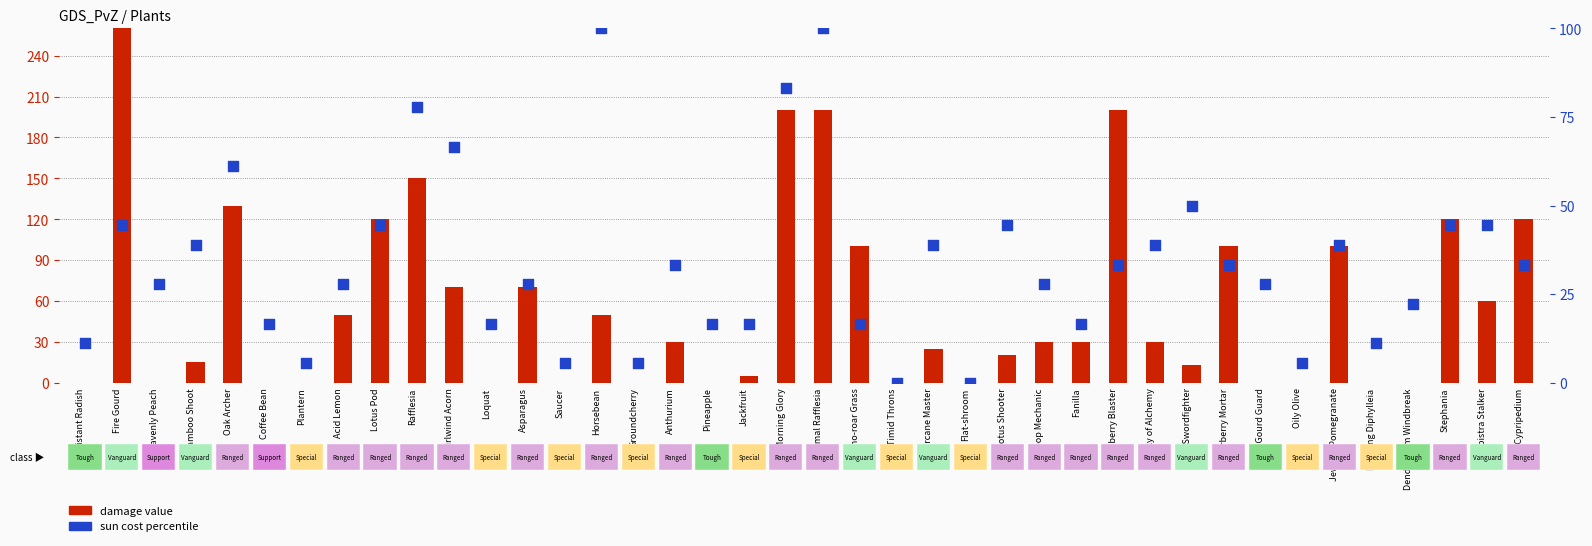

What is the total value across all series at Plantern?

5.6